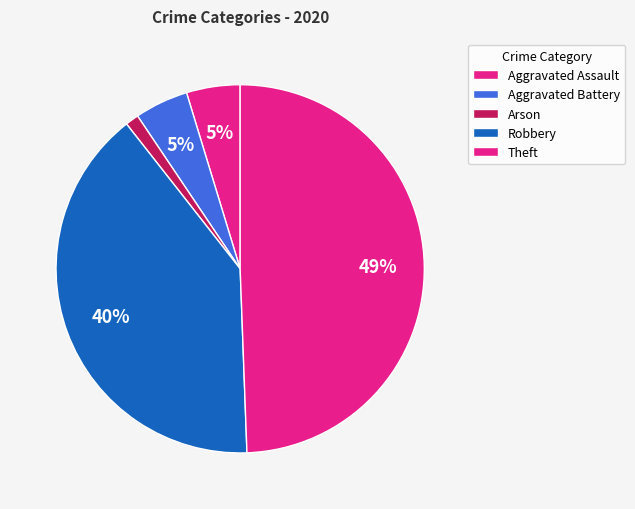

To the nearest percent, what is the combined percentage of Aggravated Battery and Arson?

6%